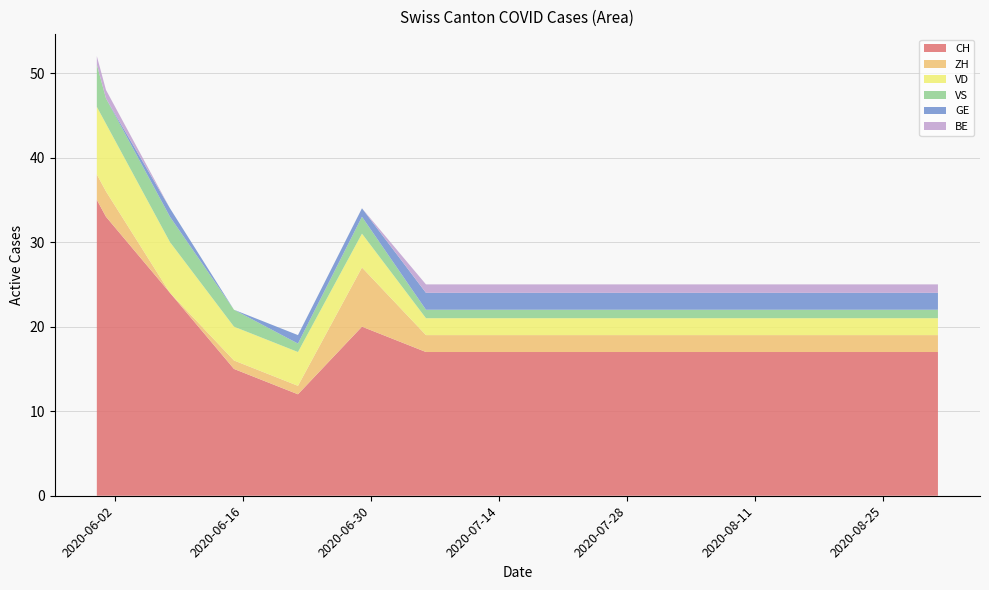

Reading left to right, transcribe all the data shown in this chart.

CH: 2020-05-31=35	2020-06-01=33	2020-06-08=24	2020-06-15=15	2020-06-22=12	2020-06-29=20	2020-07-06=17	2020-07-13=17	2020-07-20=17	2020-07-27=17	2020-08-03=17	2020-08-10=17	2020-08-17=17	2020-08-24=17	2020-08-31=17
ZH: 2020-05-31=3	2020-06-01=3	2020-06-08=0	2020-06-15=1	2020-06-22=1	2020-06-29=7	2020-07-06=2	2020-07-13=2	2020-07-20=2	2020-07-27=2	2020-08-03=2	2020-08-10=2	2020-08-17=2	2020-08-24=2	2020-08-31=2
VD: 2020-05-31=8	2020-06-01=8	2020-06-08=6	2020-06-15=4	2020-06-22=4	2020-06-29=4	2020-07-06=2	2020-07-13=2	2020-07-20=2	2020-07-27=2	2020-08-03=2	2020-08-10=2	2020-08-17=2	2020-08-24=2	2020-08-31=2
VS: 2020-05-31=5	2020-06-01=3	2020-06-08=3	2020-06-15=2	2020-06-22=1	2020-06-29=2	2020-07-06=1	2020-07-13=1	2020-07-20=1	2020-07-27=1	2020-08-03=1	2020-08-10=1	2020-08-17=1	2020-08-24=1	2020-08-31=1
GE: 2020-05-31=0	2020-06-01=0	2020-06-08=1	2020-06-15=0	2020-06-22=1	2020-06-29=1	2020-07-06=2	2020-07-13=2	2020-07-20=2	2020-07-27=2	2020-08-03=2	2020-08-10=2	2020-08-17=2	2020-08-24=2	2020-08-31=2
BE: 2020-05-31=1	2020-06-01=1	2020-06-08=0	2020-06-15=0	2020-06-22=0	2020-06-29=0	2020-07-06=1	2020-07-13=1	2020-07-20=1	2020-07-27=1	2020-08-03=1	2020-08-10=1	2020-08-17=1	2020-08-24=1	2020-08-31=1